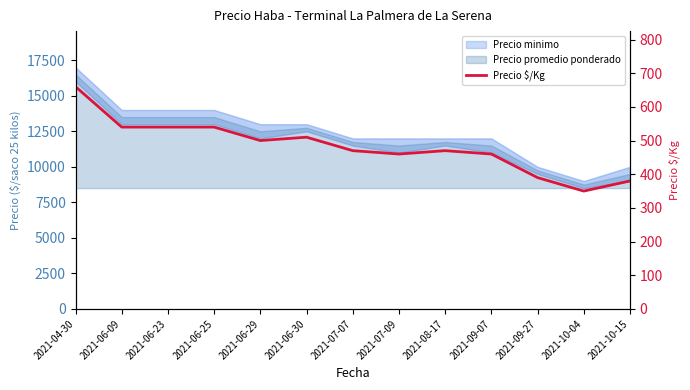

How many lines are shown in the chart?

1